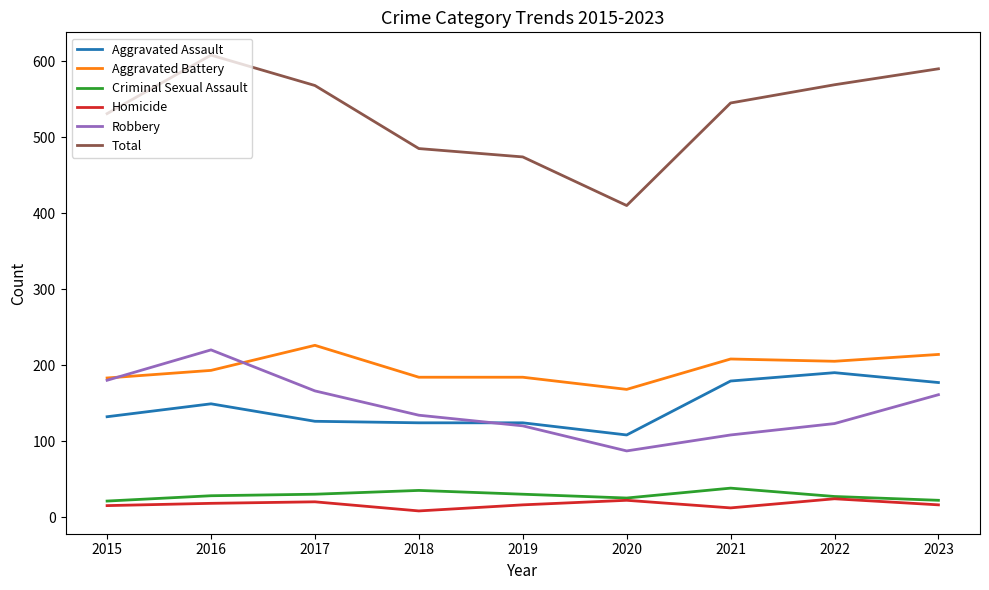

How many categories are shown in the chart?

9